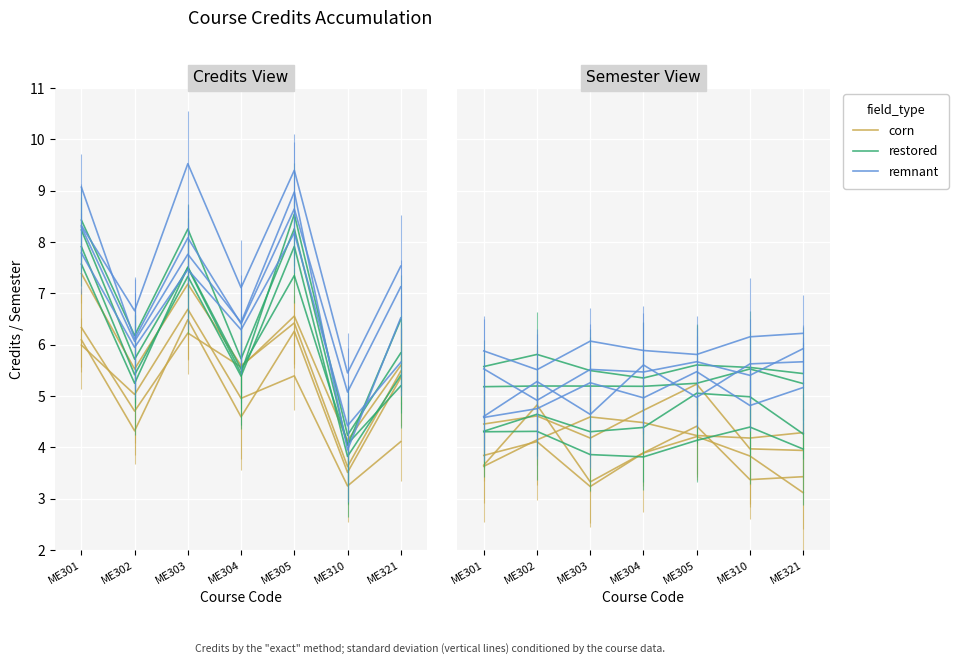

What is the difference between the second highest and minimum values in the corn series?

1.0